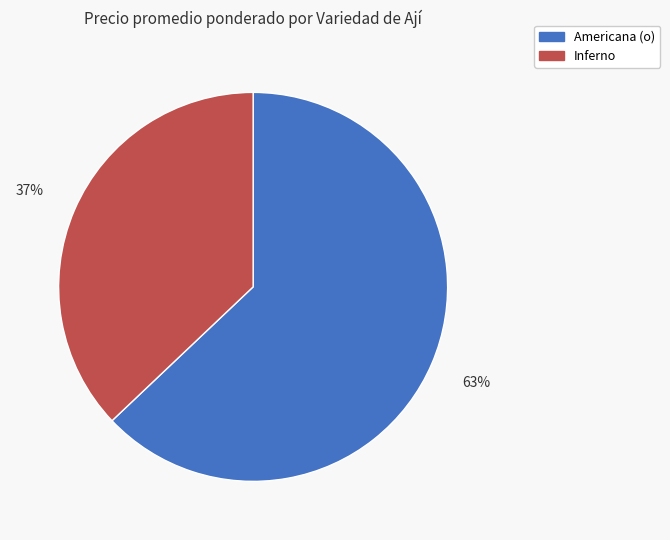

Is there any slice that represents more than half of the pie?

Yes